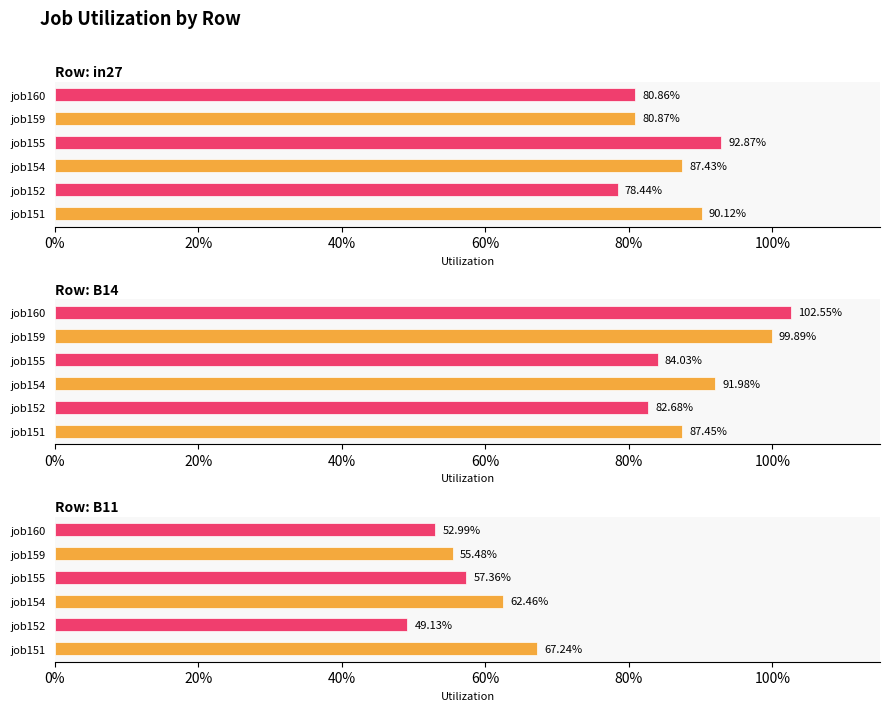

What are all the series names shown in the legend?

in27, B14, B11